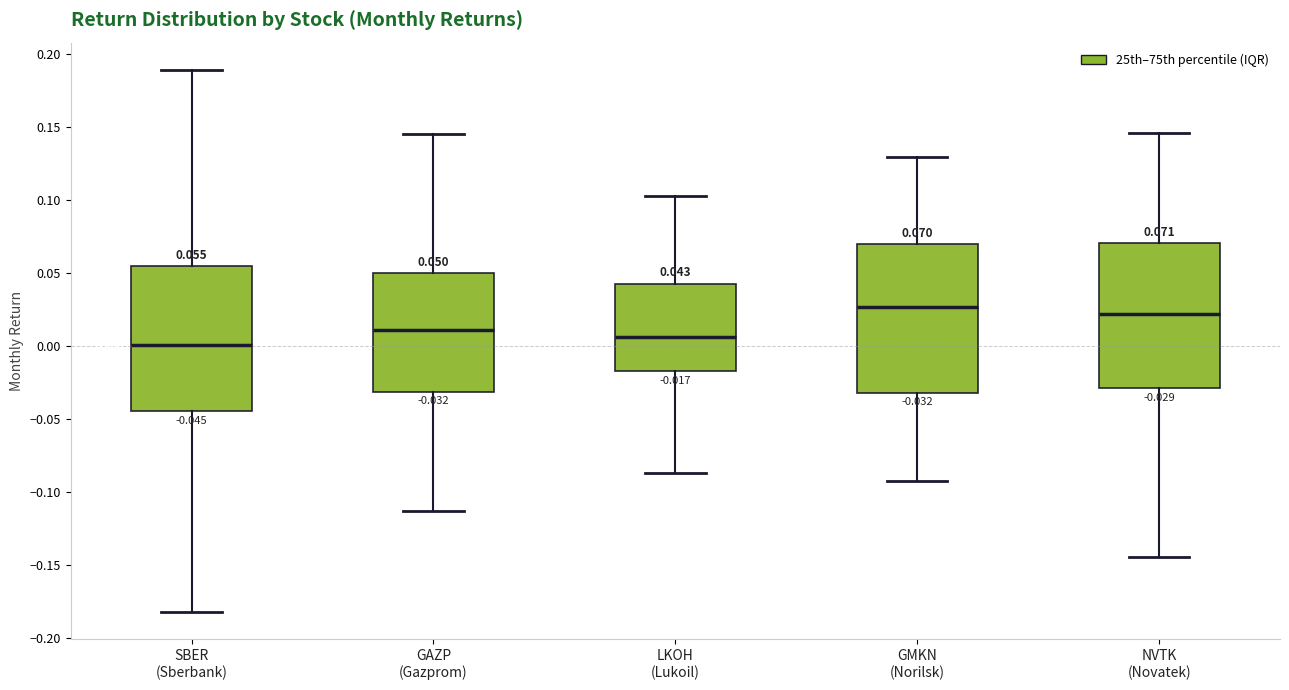

Which box has the highest median line?

GMKN (Norilsk)